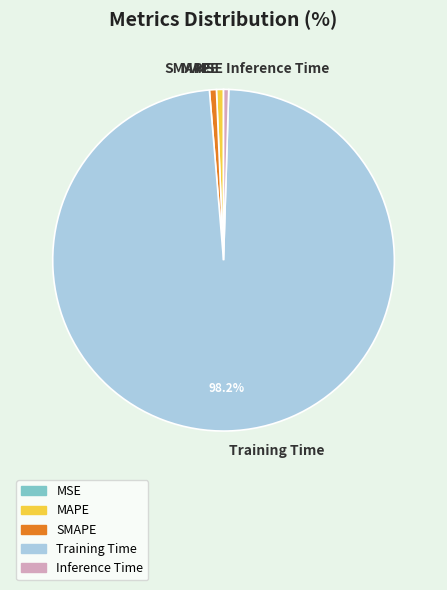

What is the largest slice in the pie chart?

Training Time